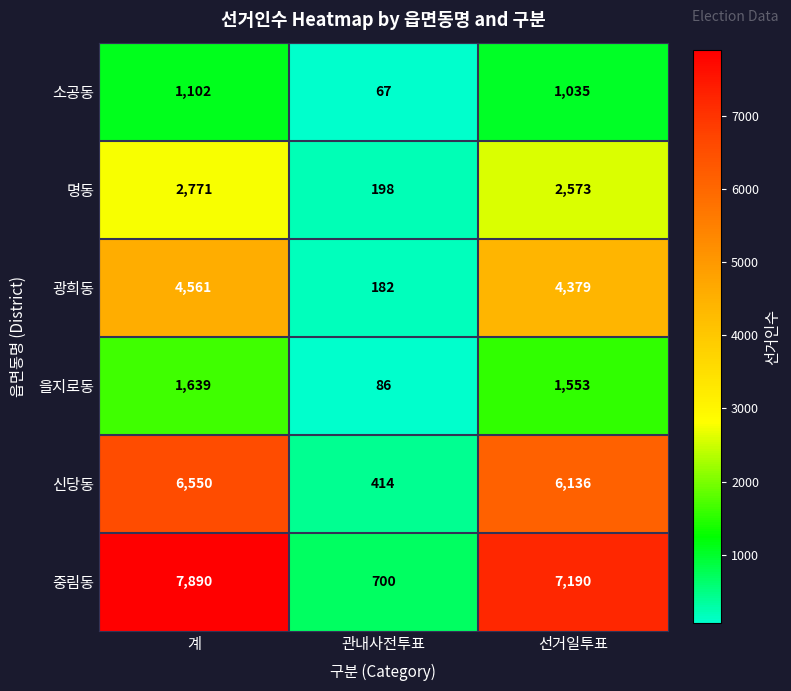

What is the sum of all 광희동 values?

9122